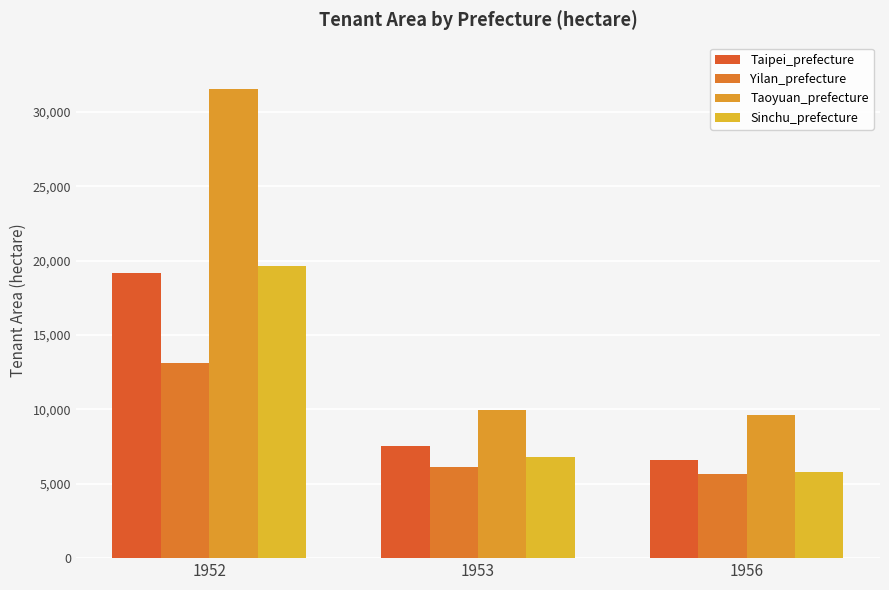

The value of Taoyuan_prefecture at 1953 is 3368.2. True or false?

False